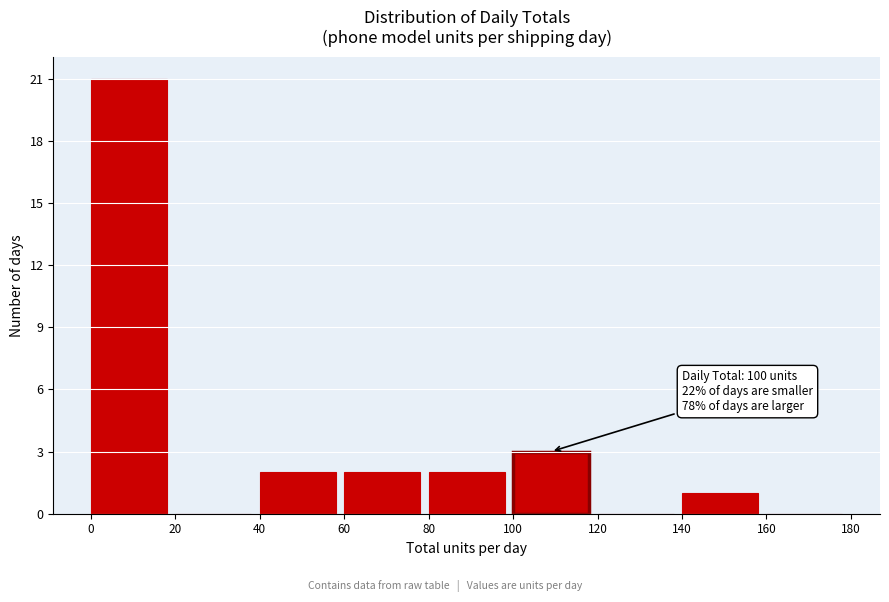

Which range on the x-axis has the tallest bar?

0 to 20